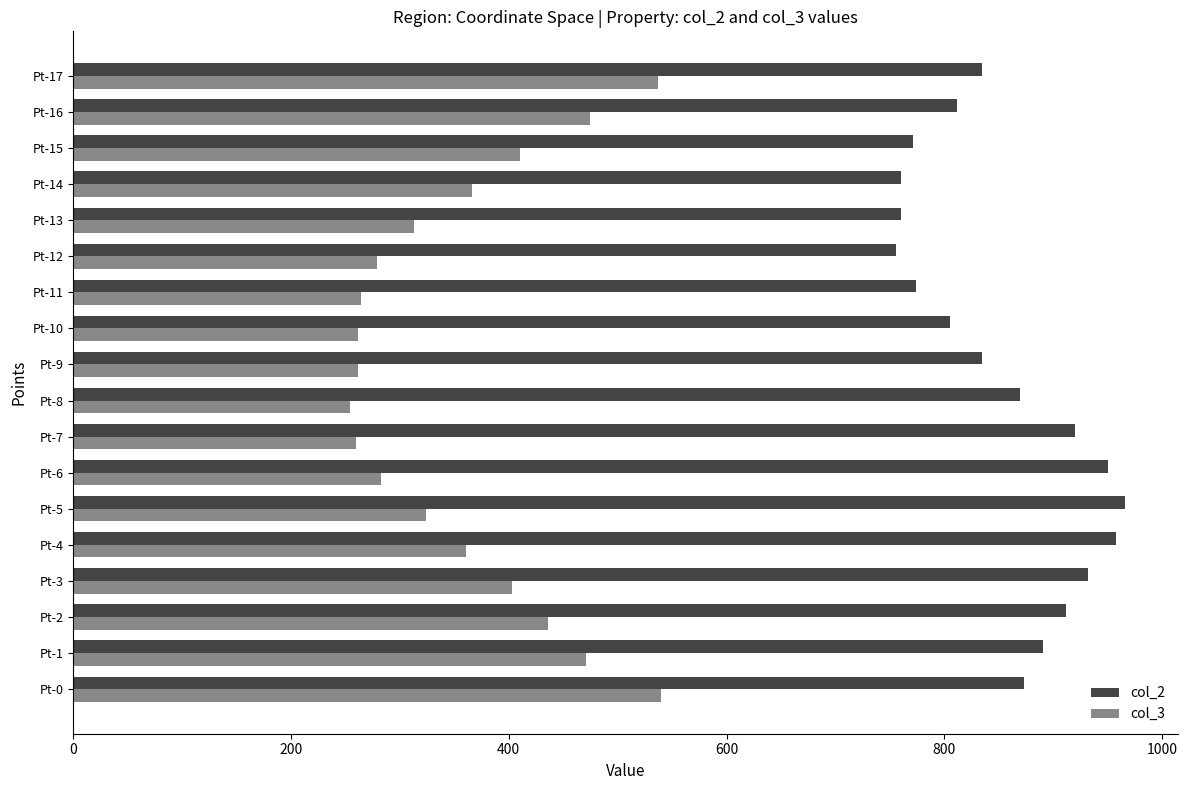

At Pt-1, list the series in order from smallest to largest.

col_3, col_2